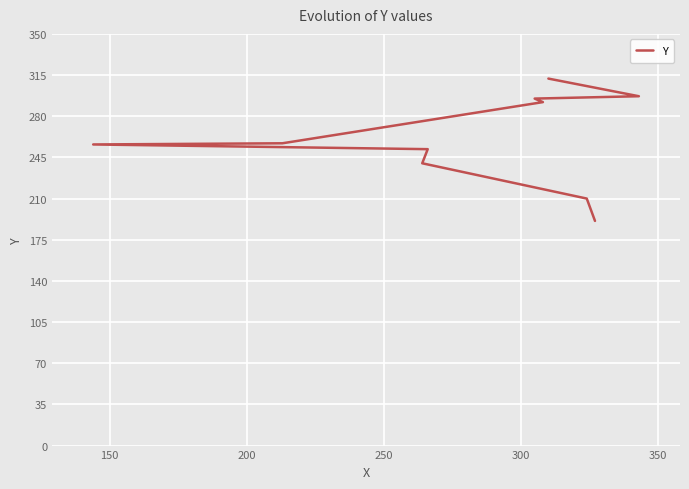

The chart shows a value of 168 at 400. True or false?

False